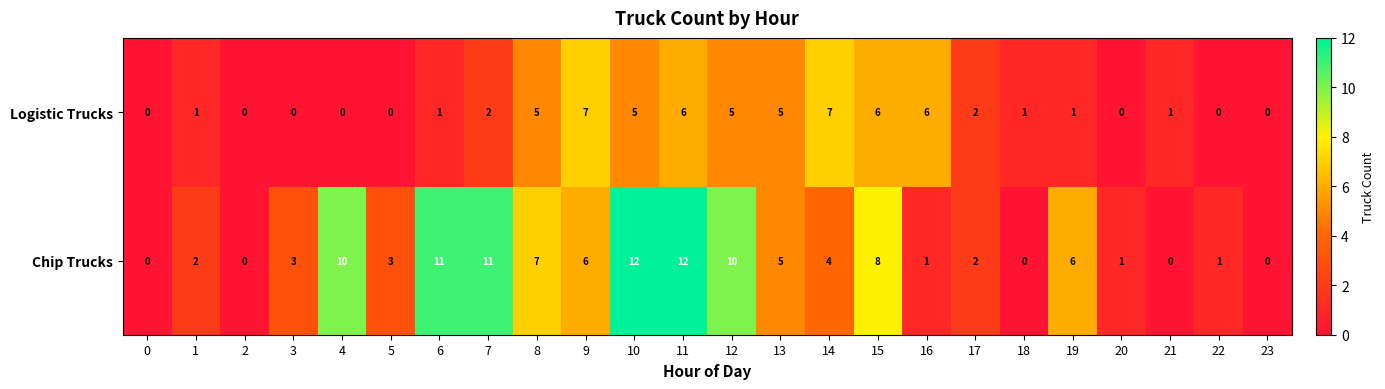

Count the number of data series in this chart.

2